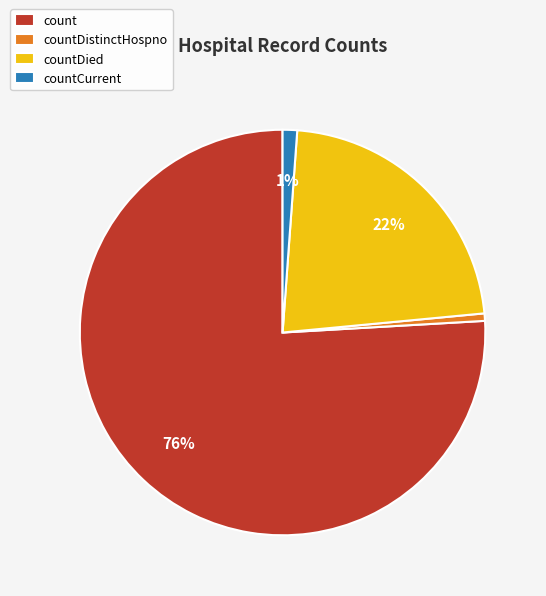

What is the largest slice in the pie chart?

count